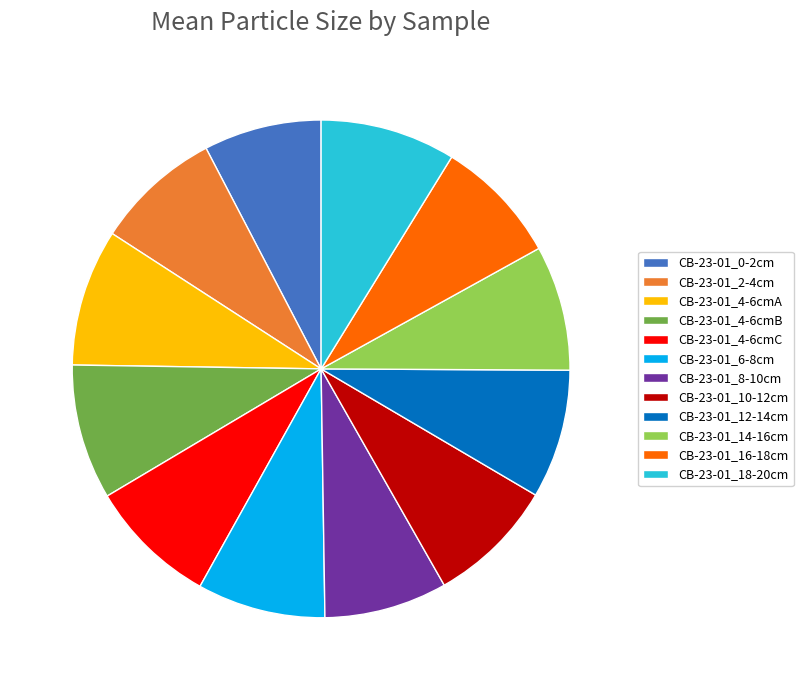

Is there any slice that represents more than half of the pie?

No